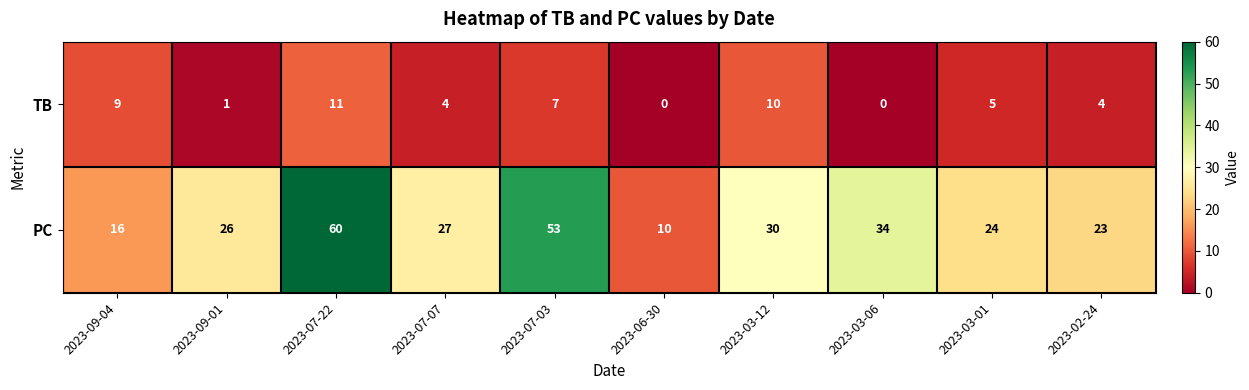

What is the average value of the TB series?

5